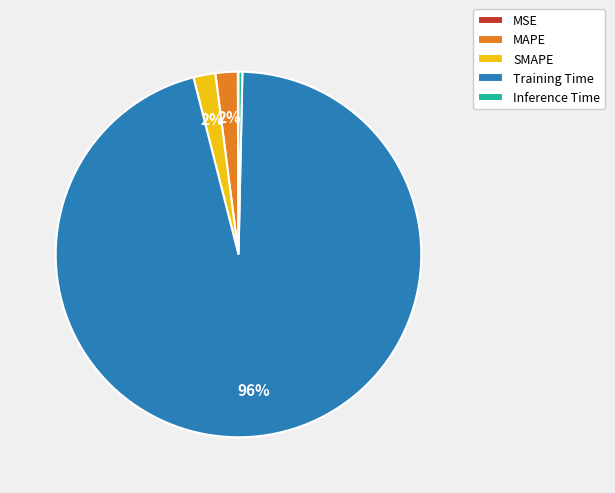

True or false: MAPE accounts for 2% of the total.

True